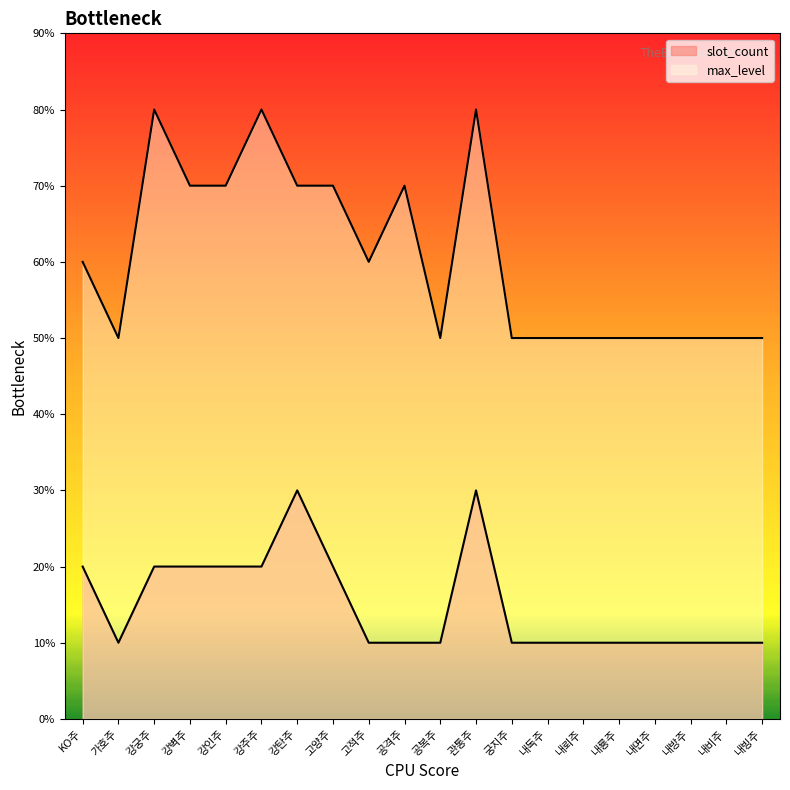

Reading left to right, transcribe all the data shown in this chart.

slot_count: KO주=2	가호주=1	강궁주=2	강벽주=2	강인주=2	강주주=2	강탄주=3	고양주=2	고적주=1	공격주=1	공복주=1	관통주=3	궁지주=1	내독주=1	내뢰주=1	내룡주=1	내면주=1	내방주=1	내비주=1	내빙주=1
max_level: KO주=6	가호주=5	강궁주=8	강벽주=7	강인주=7	강주주=8	강탄주=7	고양주=7	고적주=6	공격주=7	공복주=5	관통주=8	궁지주=5	내독주=5	내뢰주=5	내룡주=5	내면주=5	내방주=5	내비주=5	내빙주=5